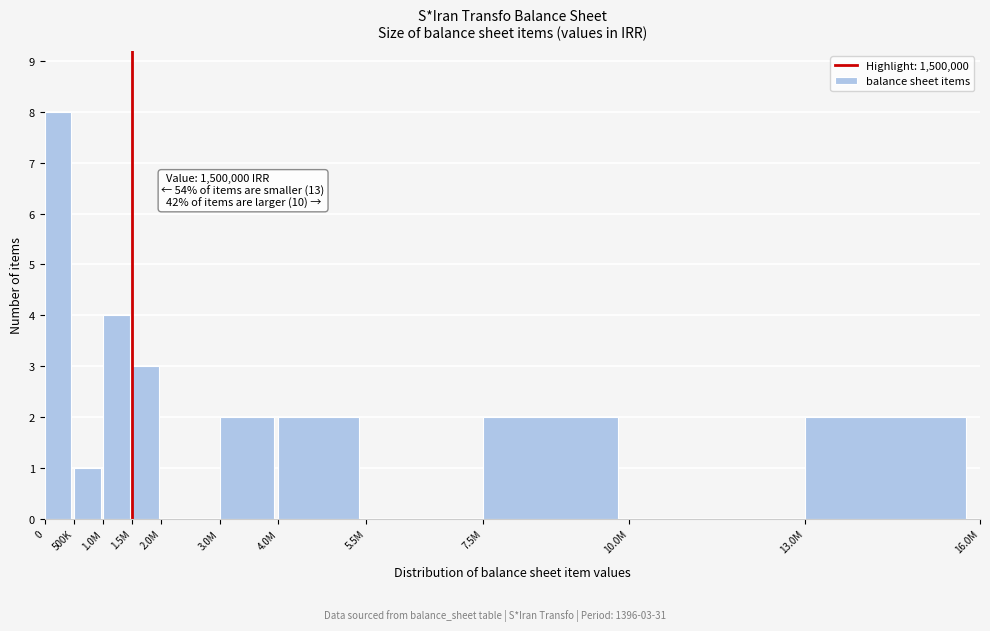

Reading left to right, extract all data points from this chart.

0=8	500K=1	1.0M=4	1.5M=3	2.0M=0	3.0M=2	4.0M=2	5.5M=0	7.5M=2	10.0M=0	13.0M=2